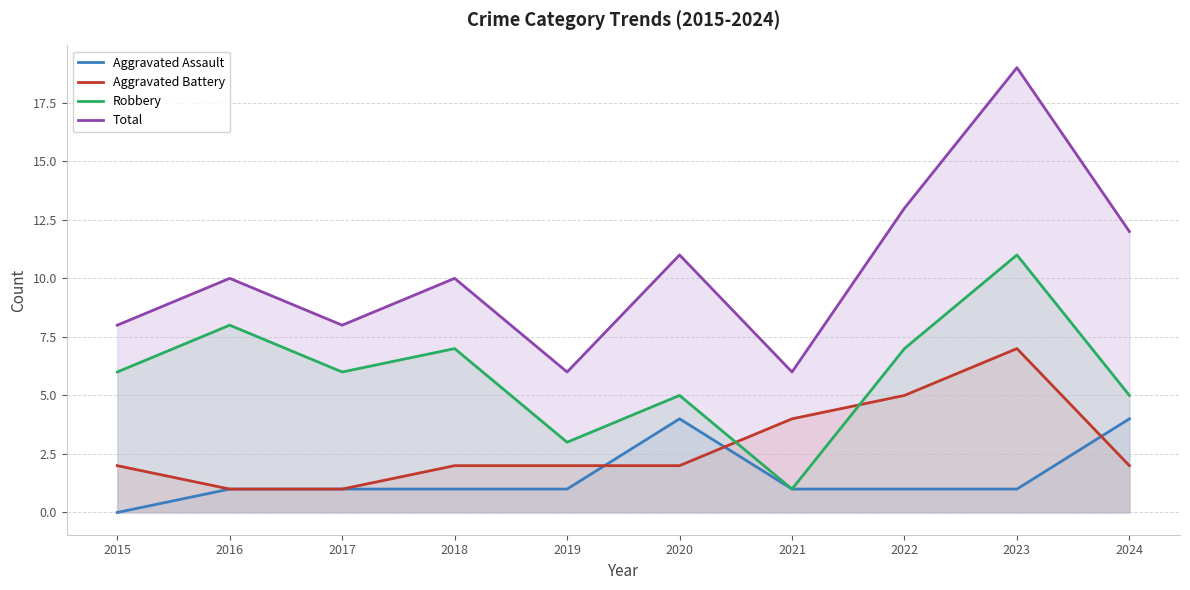

Which category has the lowest value in the Total series?

2019